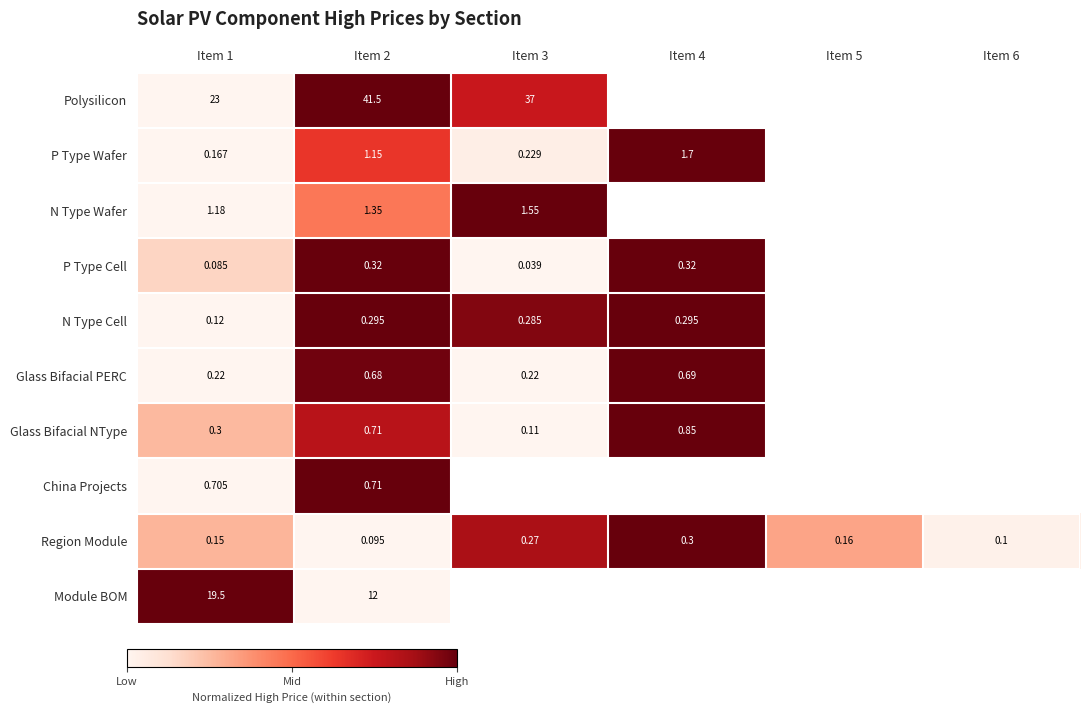

At which label is P Type Cell closest to 0?

Item 3